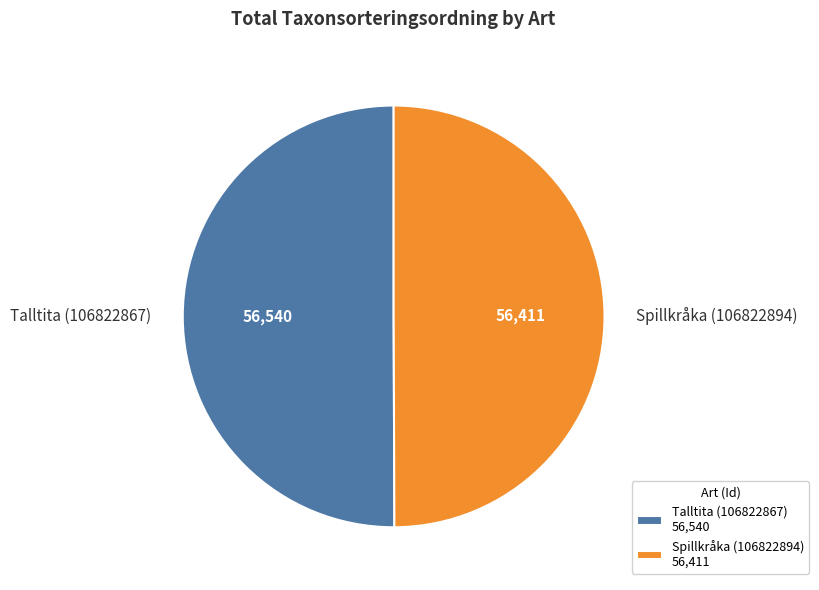

Is the sum of Talltita (106822867) and Spillkråka (106822894) greater than half?

Yes